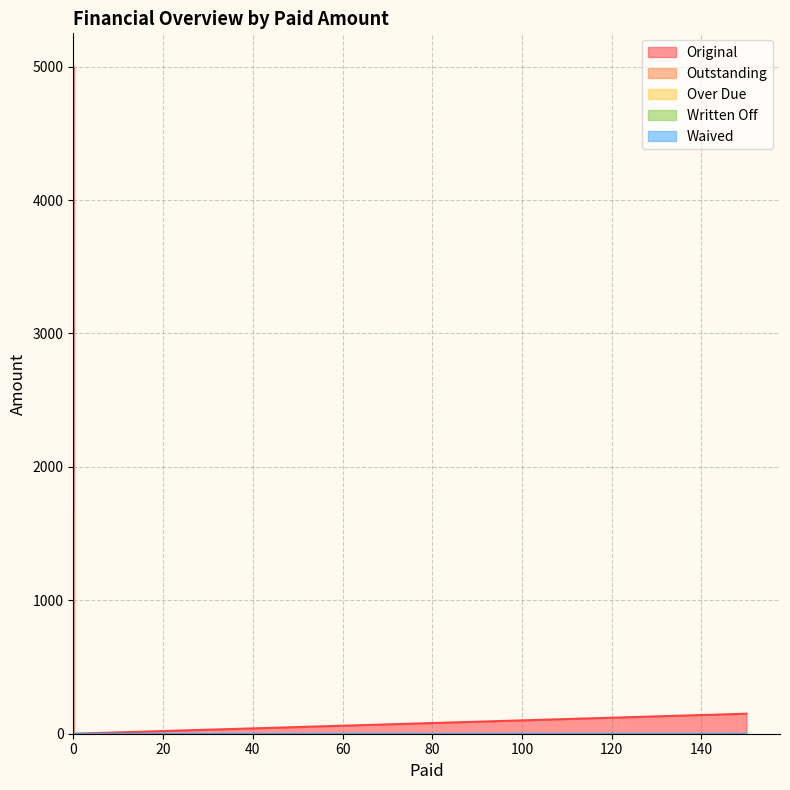

What is the sum of all Outstanding values?

5627.5